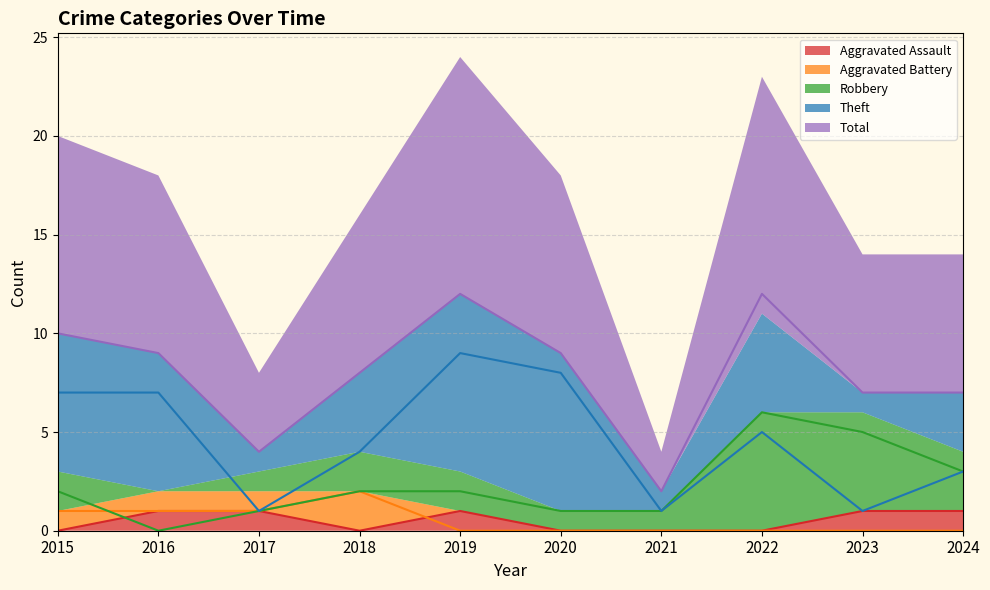

Rank the categories by Total value from highest to lowest.

2019, 2022, 2015, 2016, 2020, 2018, 2023, 2024, 2017, 2021